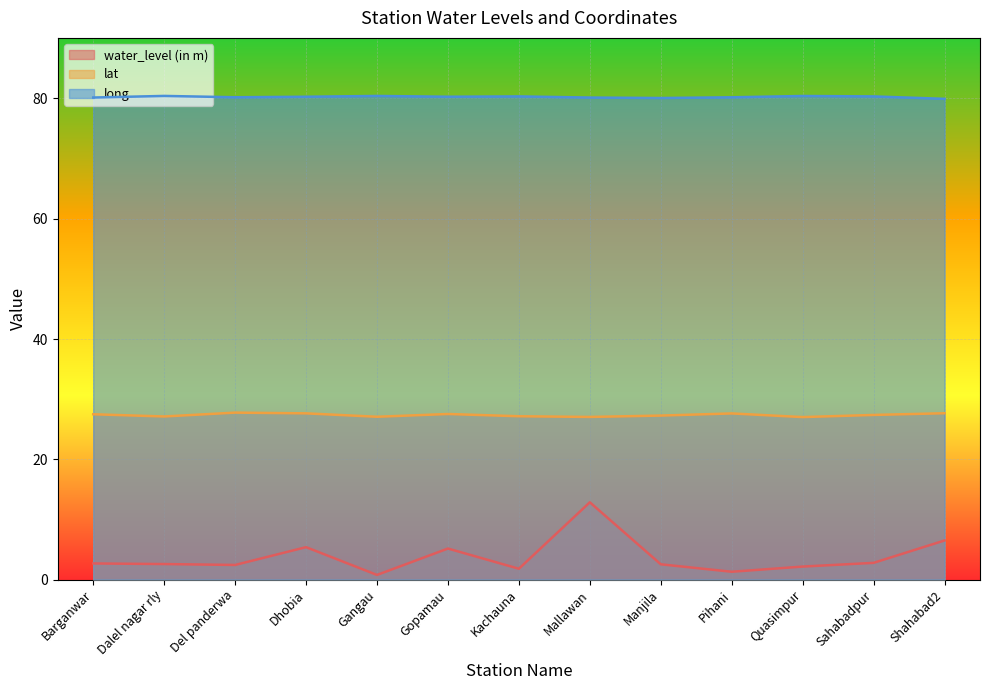

True or false: water_level (in m) has a value of 2.4 at Del panderwa.

True